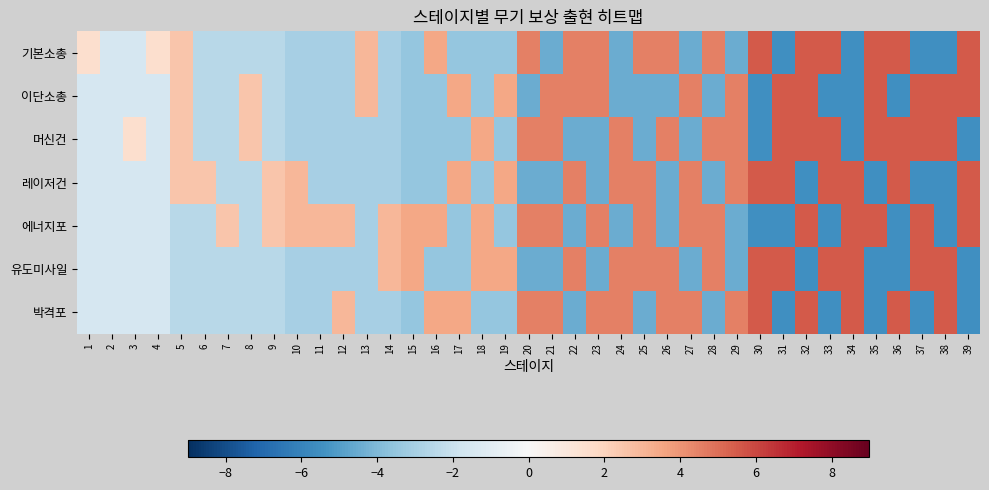

Reading left to right, transcribe all the data shown in this chart.

기본소총: 1=1.5	2=-1.5	3=-1.5	4=1.5	5=2.5	6=-2.5	7=-2.5	8=-2.5	9=-2.5	10=-3.0	11=-3.0	12=-3.0	13=3.0	14=-3.0	15=-3.5	16=3.5	17=-3.5	18=-3.5	19=-3.5	20=4.5	21=-4.5	22=4.5	23=4.5	24=-4.5	25=4.5	26=4.5	27=-4.5	28=4.5	29=-4.5	30=5.5	31=-5.5	32=5.5	33=5.5	34=-5.5	35=5.5	36=5.5	37=-5.5	38=-5.5	39=5.5
이단소총: 1=-1.5	2=-1.5	3=-1.5	4=-1.5	5=2.5	6=-2.5	7=-2.5	8=2.5	9=-2.5	10=-3.0	11=-3.0	12=-3.0	13=3.0	14=-3.0	15=-3.5	16=-3.5	17=3.5	18=-3.5	19=3.5	20=-4.5	21=4.5	22=4.5	23=4.5	24=-4.5	25=-4.5	26=-4.5	27=4.5	28=-4.5	29=4.5	30=-5.5	31=5.5	32=5.5	33=-5.5	34=-5.5	35=5.5	36=-5.5	37=5.5	38=5.5	39=5.5
머신건: 1=-1.5	2=-1.5	3=1.5	4=-1.5	5=2.5	6=-2.5	7=-2.5	8=2.5	9=-2.5	10=-3.0	11=-3.0	12=-3.0	13=-3.0	14=-3.0	15=-3.5	16=-3.5	17=-3.5	18=3.5	19=-3.5	20=4.5	21=4.5	22=-4.5	23=-4.5	24=4.5	25=-4.5	26=4.5	27=-4.5	28=4.5	29=4.5	30=-5.5	31=5.5	32=5.5	33=5.5	34=-5.5	35=5.5	36=5.5	37=5.5	38=5.5	39=-5.5
레이저건: 1=-1.5	2=-1.5	3=-1.5	4=-1.5	5=2.5	6=2.5	7=-2.5	8=-2.5	9=2.5	10=3.0	11=-3.0	12=-3.0	13=-3.0	14=-3.0	15=-3.5	16=-3.5	17=3.5	18=-3.5	19=3.5	20=-4.5	21=-4.5	22=4.5	23=-4.5	24=4.5	25=4.5	26=-4.5	27=4.5	28=-4.5	29=4.5	30=5.5	31=5.5	32=-5.5	33=5.5	34=5.5	35=-5.5	36=5.5	37=-5.5	38=-5.5	39=5.5
에너지포: 1=-1.5	2=-1.5	3=-1.5	4=-1.5	5=-2.5	6=-2.5	7=2.5	8=-2.5	9=2.5	10=3.0	11=3.0	12=3.0	13=-3.0	14=3.0	15=3.5	16=3.5	17=-3.5	18=3.5	19=-3.5	20=4.5	21=4.5	22=-4.5	23=4.5	24=-4.5	25=4.5	26=-4.5	27=4.5	28=4.5	29=-4.5	30=-5.5	31=-5.5	32=5.5	33=-5.5	34=5.5	35=5.5	36=-5.5	37=5.5	38=-5.5	39=5.5
유도미사일: 1=-1.5	2=-1.5	3=-1.5	4=-1.5	5=-2.5	6=-2.5	7=-2.5	8=-2.5	9=-2.5	10=-3.0	11=-3.0	12=-3.0	13=-3.0	14=3.0	15=3.5	16=-3.5	17=-3.5	18=3.5	19=3.5	20=-4.5	21=-4.5	22=4.5	23=-4.5	24=4.5	25=4.5	26=4.5	27=-4.5	28=4.5	29=-4.5	30=5.5	31=5.5	32=-5.5	33=5.5	34=5.5	35=-5.5	36=-5.5	37=5.5	38=5.5	39=-5.5
박격포: 1=-1.5	2=-1.5	3=-1.5	4=-1.5	5=-2.5	6=-2.5	7=-2.5	8=-2.5	9=-2.5	10=-3.0	11=-3.0	12=3.0	13=-3.0	14=-3.0	15=-3.5	16=3.5	17=3.5	18=-3.5	19=-3.5	20=4.5	21=4.5	22=-4.5	23=4.5	24=4.5	25=-4.5	26=4.5	27=4.5	28=-4.5	29=4.5	30=5.5	31=-5.5	32=5.5	33=-5.5	34=5.5	35=-5.5	36=5.5	37=-5.5	38=5.5	39=-5.5